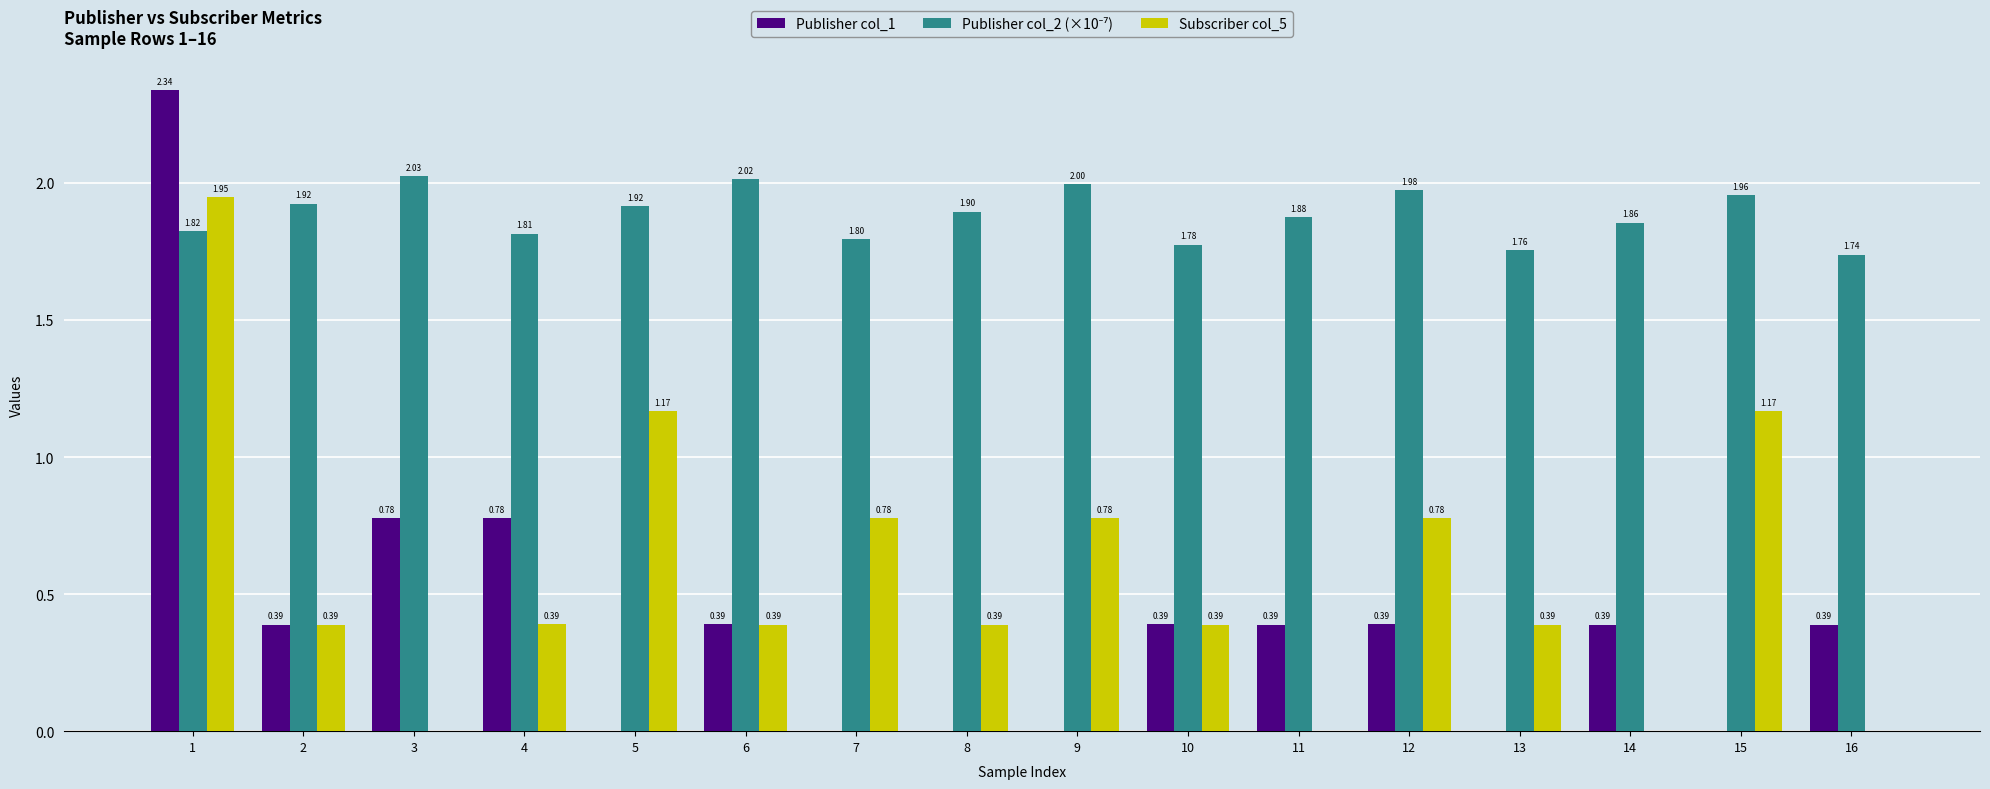

Between 6 and 11, which series saw the biggest shift?

Subscriber col_5